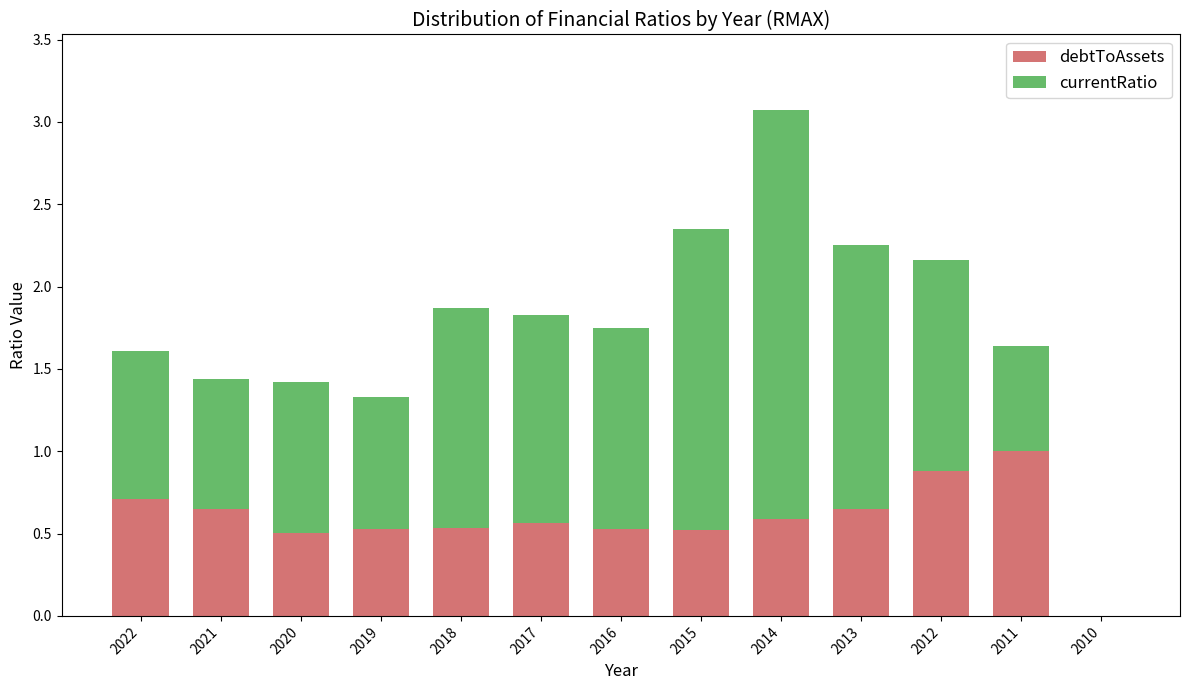

What is the sum of the debtToAssets values at 2015 and 2011?

1.5